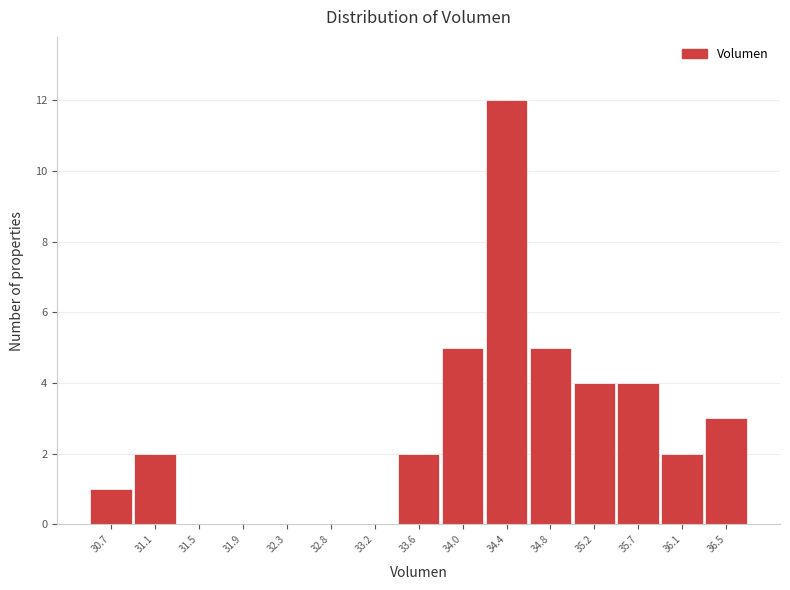

Reading left to right, extract all data points from this chart.

30.7=1	31.1=2	31.5=0	31.9=0	32.3=0	32.8=0	33.2=0	33.6=2	34.0=5	34.4=12	34.8=5	35.2=4	35.7=4	36.1=2	36.5=3